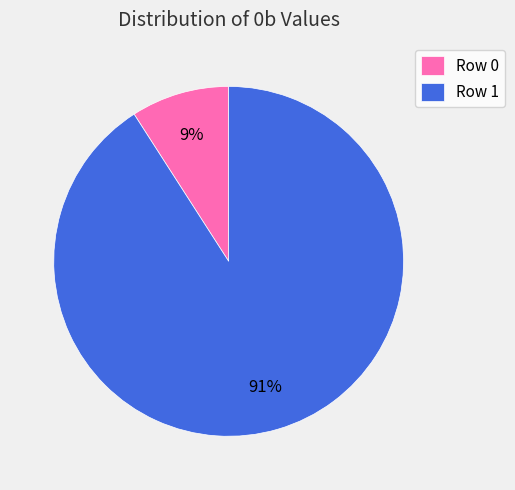

Combined, do Row 1 and Row 0 account for over 50%?

Yes